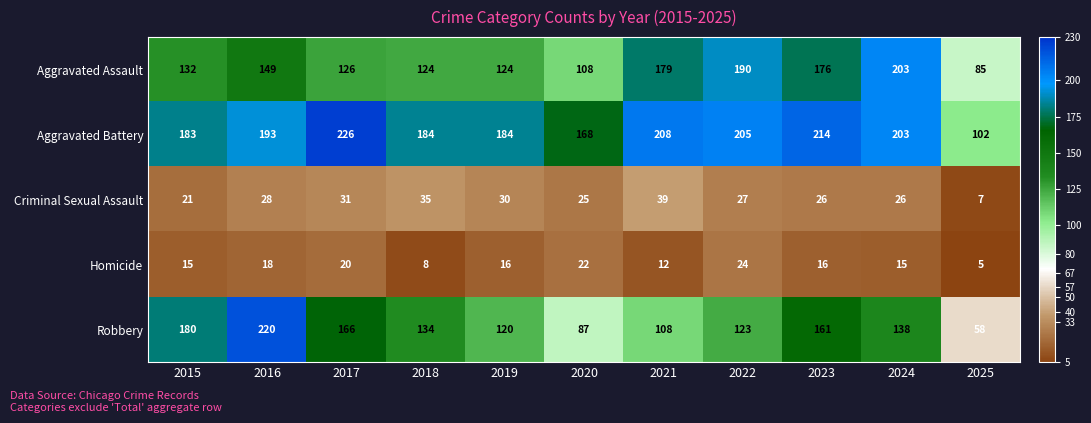

What is the maximum value shown in the chart?

226